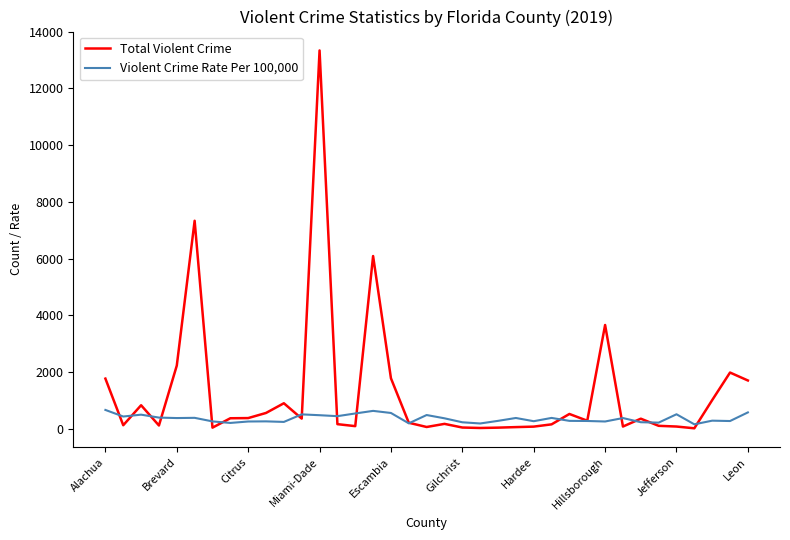

What is the highest value of the Total Violent Crime series?

13337.0